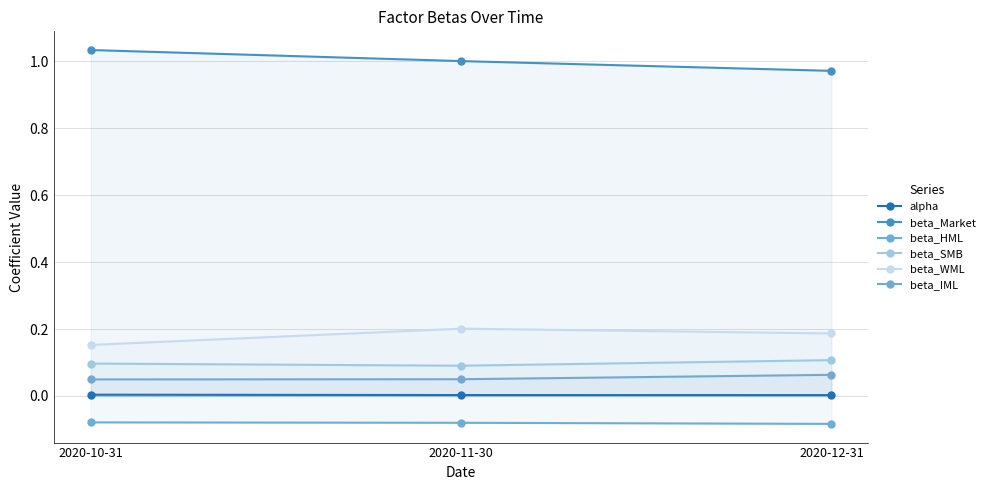

Does the chart display data point markers on the line(s)?

Yes